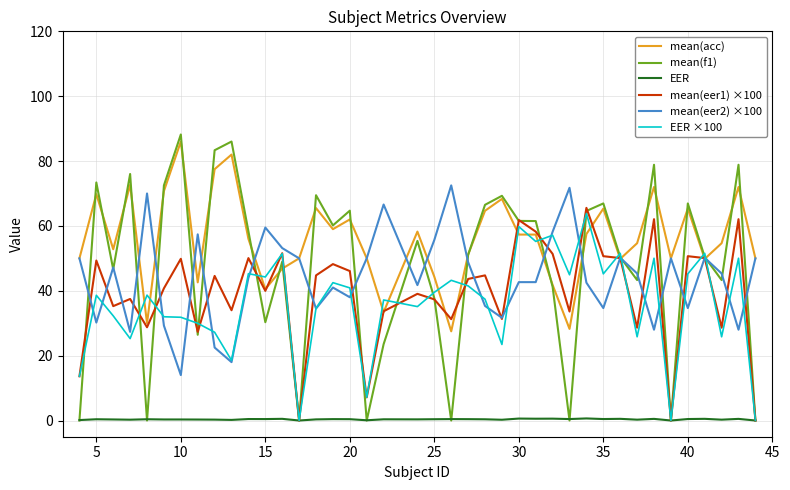

Which series has the largest total across all categories?

mean(acc)